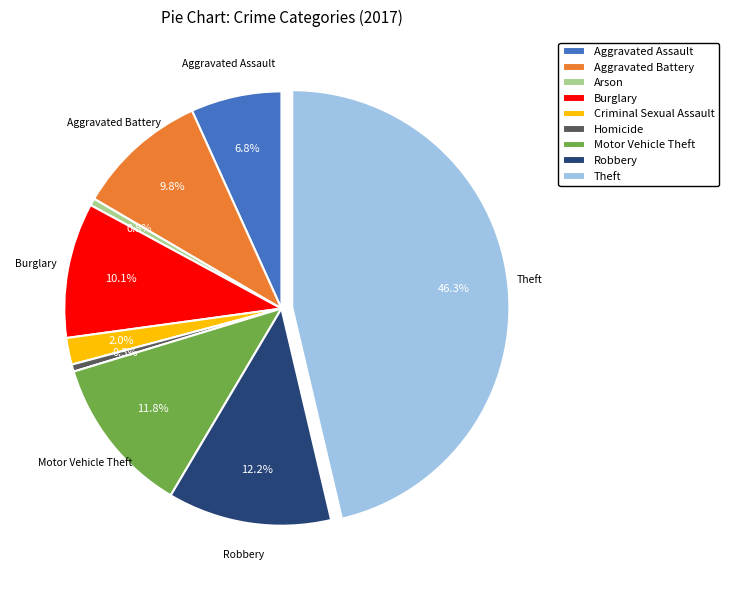

What portion of the pie excludes Criminal Sexual Assault?

98.0%